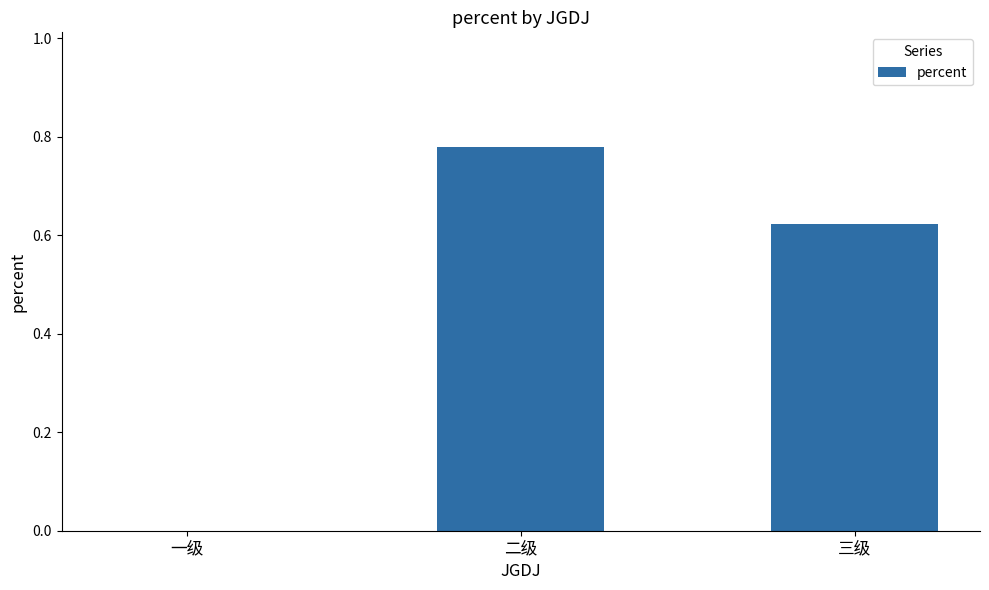

Between 三级 and 一级, which is larger?

三级